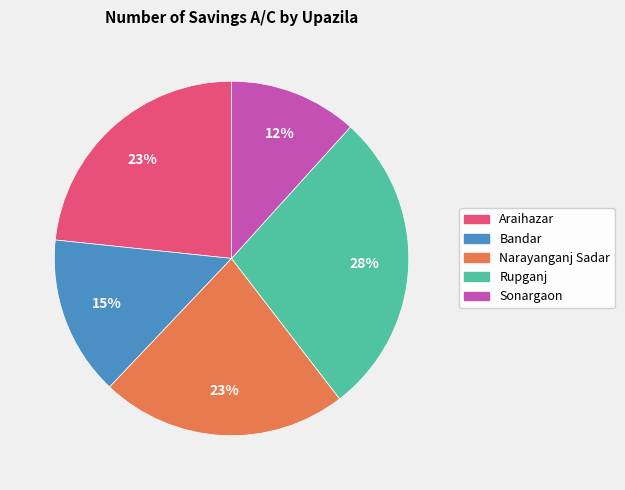

Is the sum of Rupganj and Araihazar greater than half?

Yes